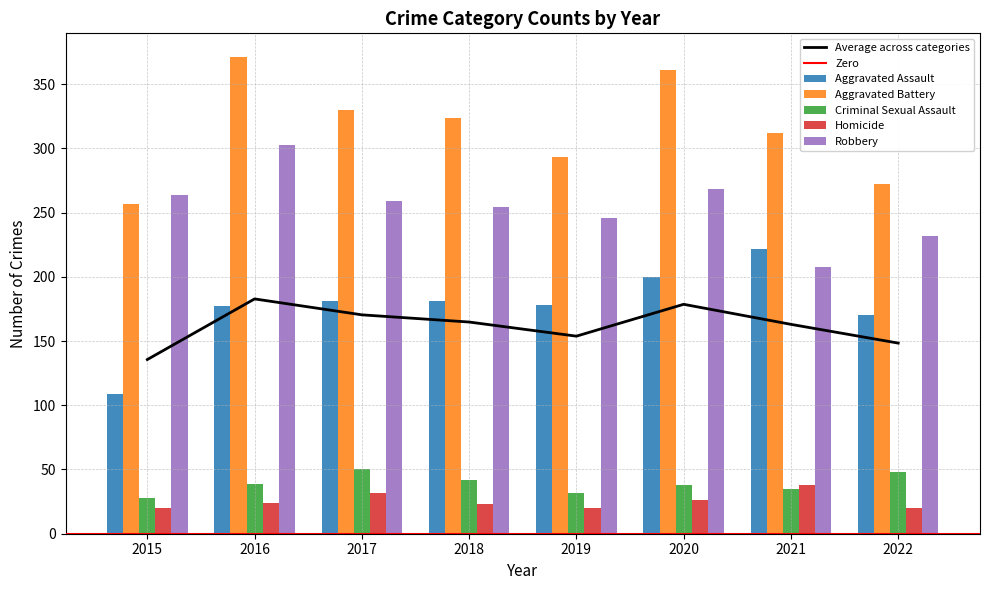

Rank the series by their maximum value, from lowest to highest.

Homicide, Criminal Sexual Assault, Aggravated Assault, Robbery, Aggravated Battery